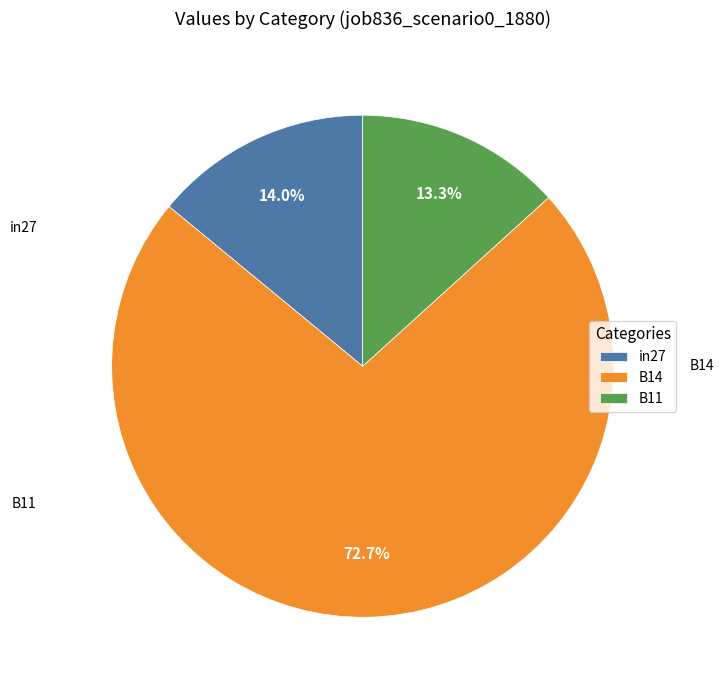

True or false: B14 accounts for 85% of the total.

False